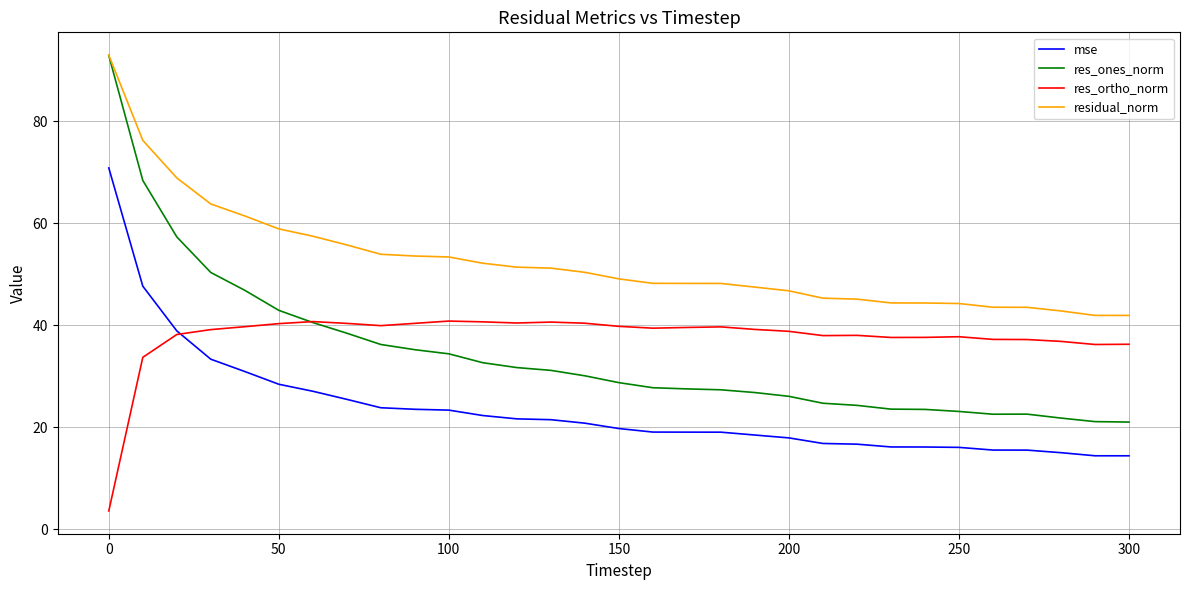

What is the difference between the maximum and second lowest values in the res_ones_norm series?

71.8